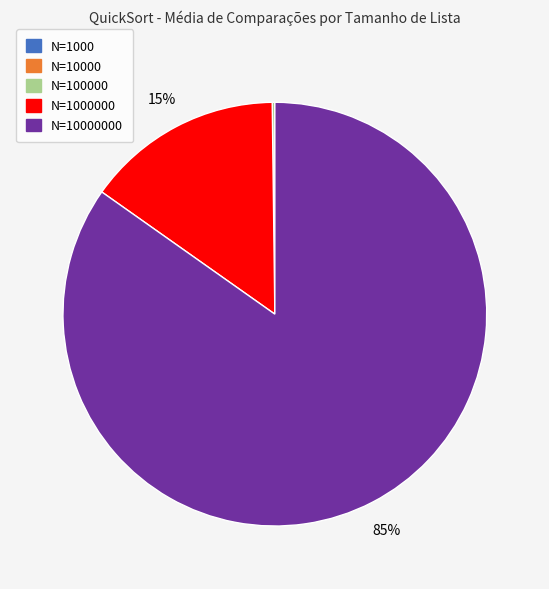

To the nearest percent, what is the average slice percentage?

20%